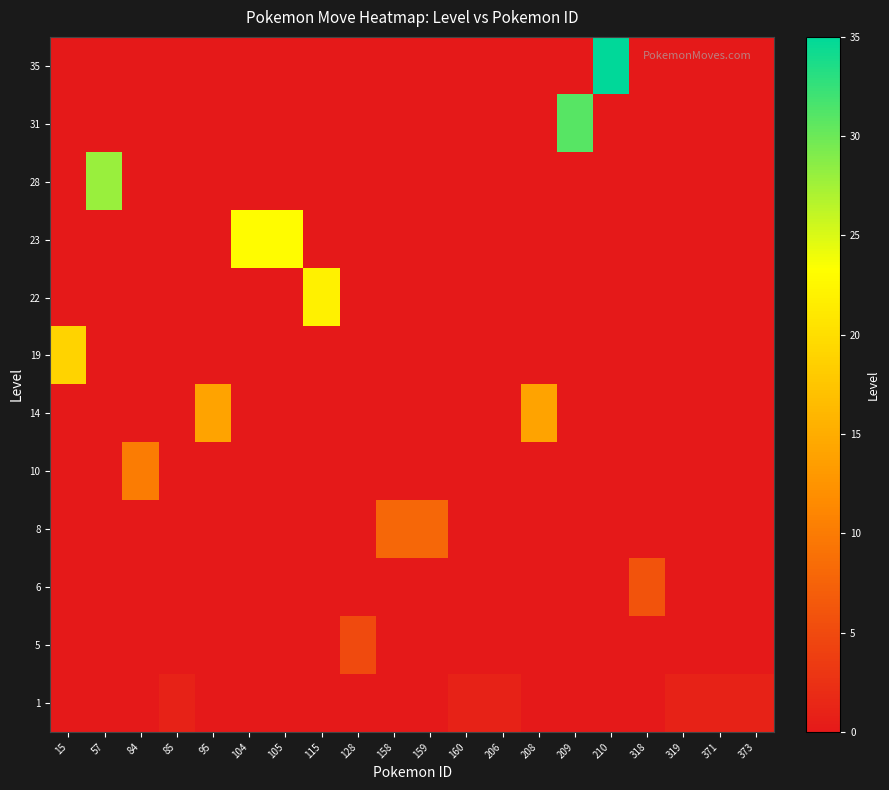

Reading left to right, list all the values displayed in this chart.

row_0: 0	0	0	0	0	0	0	0	0	0	0	0	0	0	0	35	0	0	0	0
row_1: 0	0	0	0	0	0	0	0	0	0	0	0	0	0	31	0	0	0	0	0
row_2: 0	28	0	0	0	0	0	0	0	0	0	0	0	0	0	0	0	0	0	0
row_3: 0	0	0	0	0	23	23	0	0	0	0	0	0	0	0	0	0	0	0	0
row_4: 0	0	0	0	0	0	0	22	0	0	0	0	0	0	0	0	0	0	0	0
row_5: 19	0	0	0	0	0	0	0	0	0	0	0	0	0	0	0	0	0	0	0
row_6: 0	0	0	0	14	0	0	0	0	0	0	0	0	14	0	0	0	0	0	0
row_7: 0	0	10	0	0	0	0	0	0	0	0	0	0	0	0	0	0	0	0	0
row_8: 0	0	0	0	0	0	0	0	0	8	8	0	0	0	0	0	0	0	0	0
row_9: 0	0	0	0	0	0	0	0	0	0	0	0	0	0	0	0	6	0	0	0
row_10: 0	0	0	0	0	0	0	0	5	0	0	0	0	0	0	0	0	0	0	0
row_11: 0	0	0	1	0	0	0	0	0	0	0	1	1	0	0	0	0	1	1	1